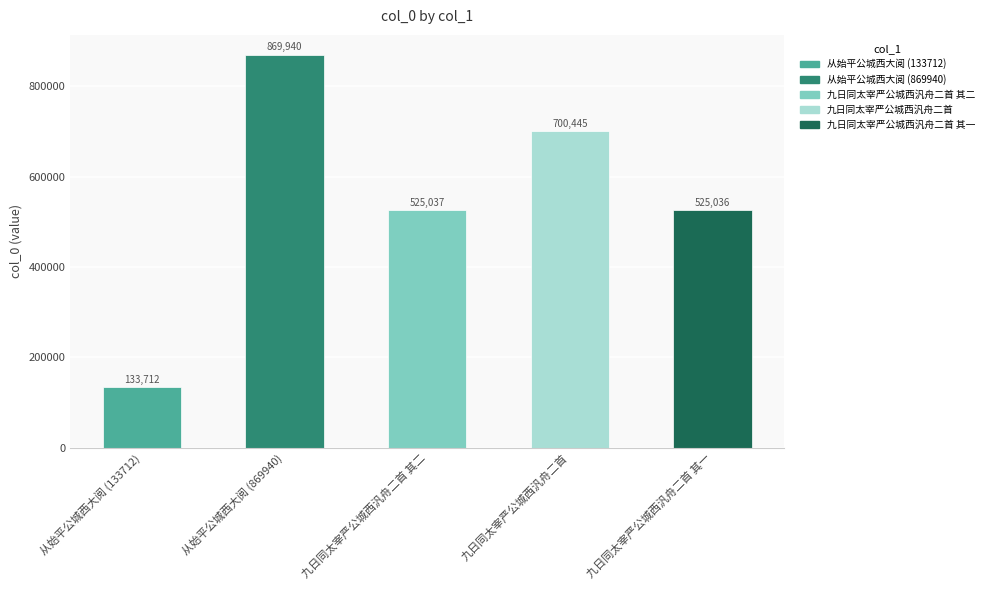

What value does the data have at 九日同太宰严公城西汎舟二首 其一, to the nearest 100?

525000